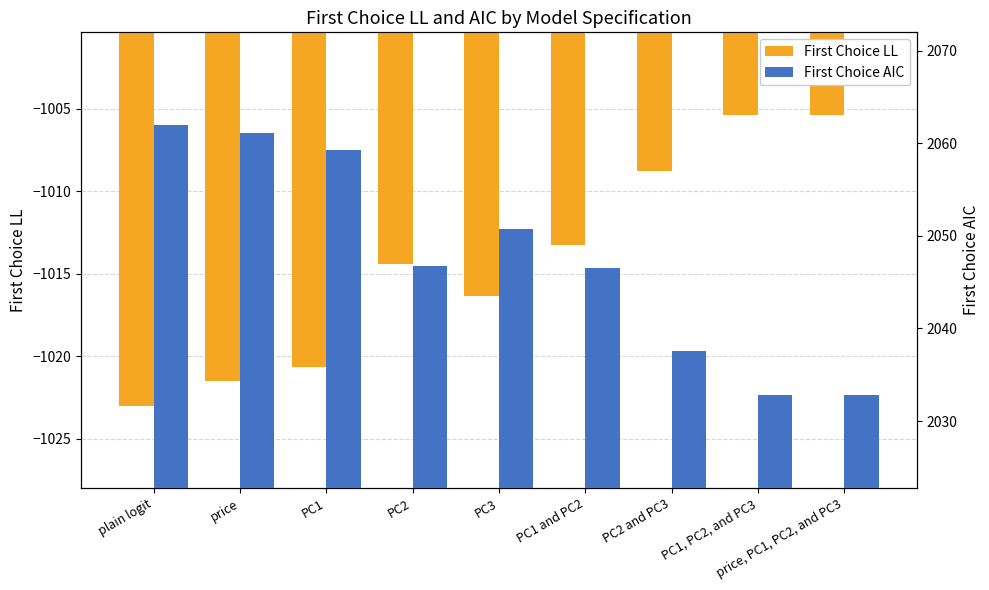

What are all the series names shown in the legend?

First Choice LL, First Choice AIC